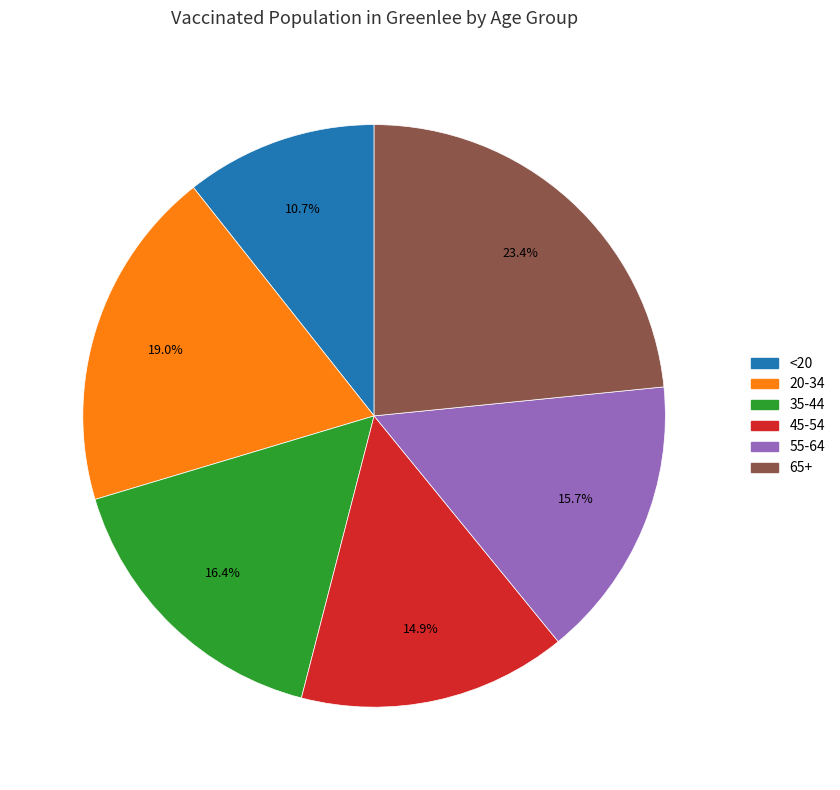

Does any single category account for the majority?

No